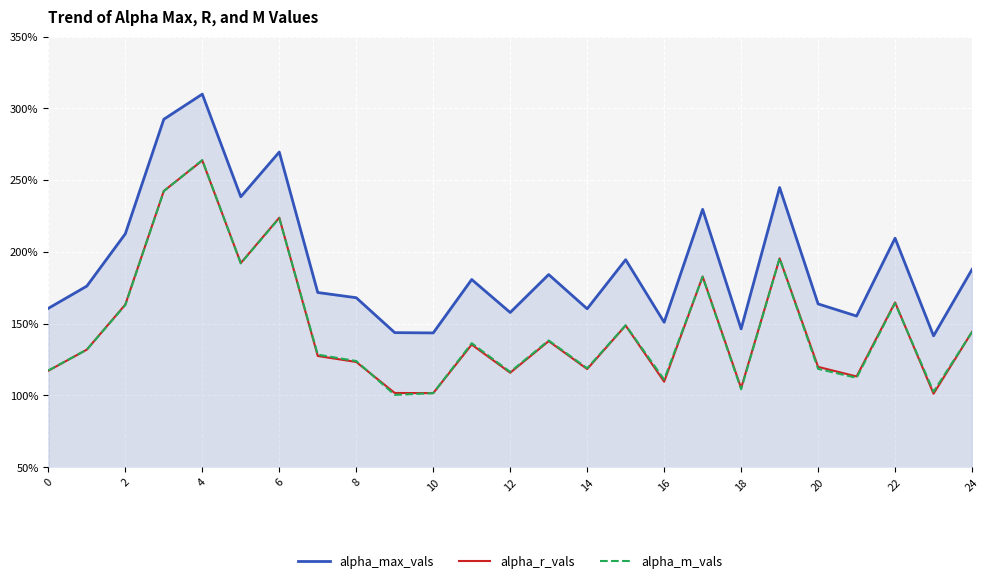

What are all the series names shown in the legend?

alpha_max_vals, alpha_r_vals, alpha_m_vals